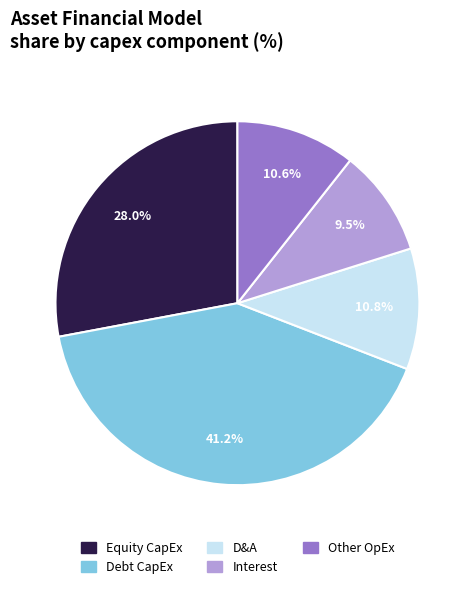

Is the sum of Interest and Equity CapEx greater than half?

No